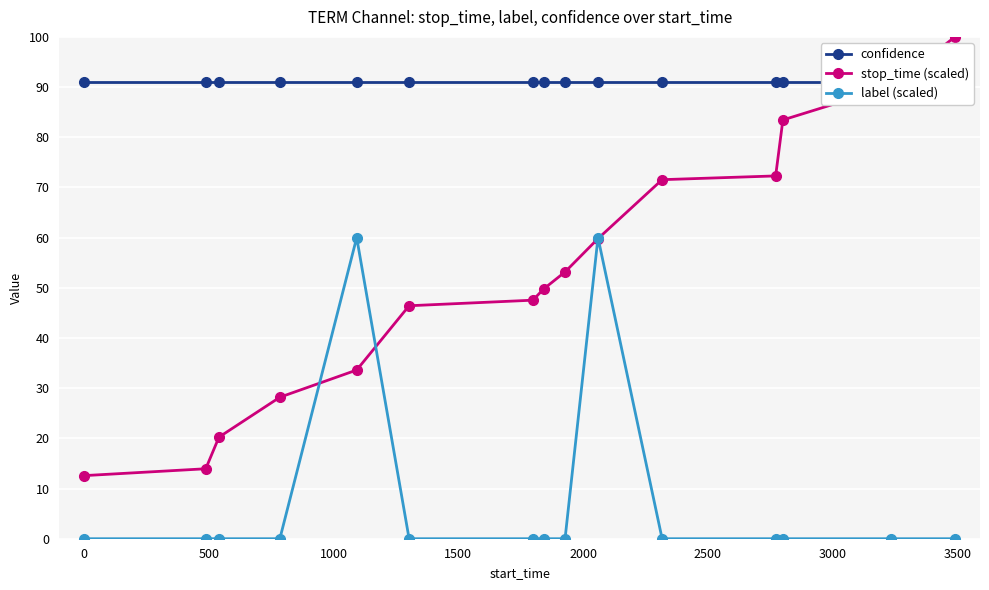

True or false: confidence has more than 0 points higher than both neighbors.

False